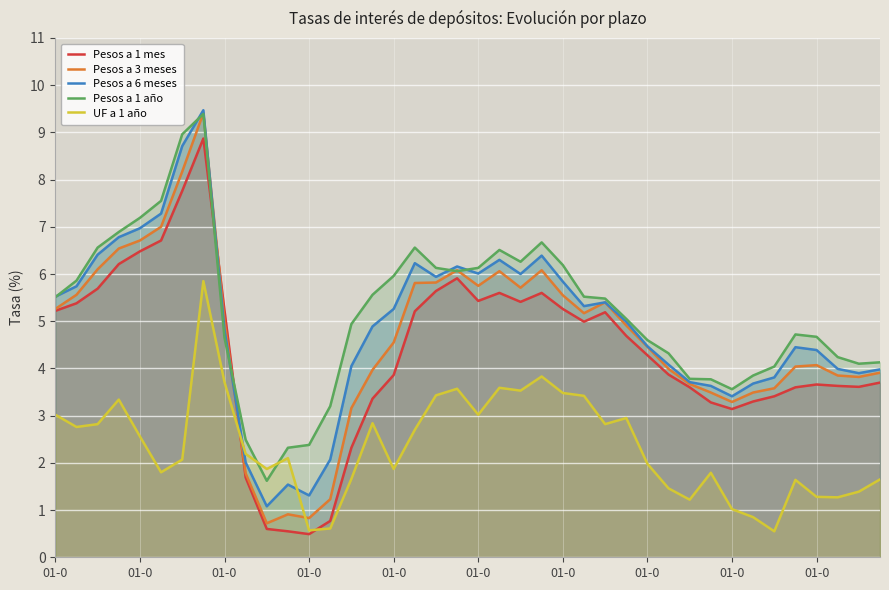

How many lines are shown in the chart?

5